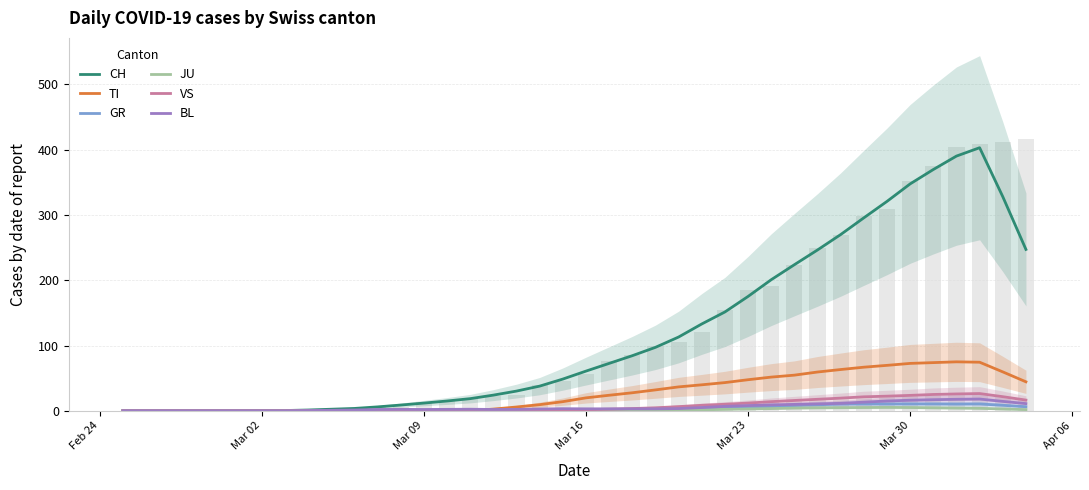

At Mar 02, list the series in order from smallest to largest.

CH, TI, GR, JU, VS, BL